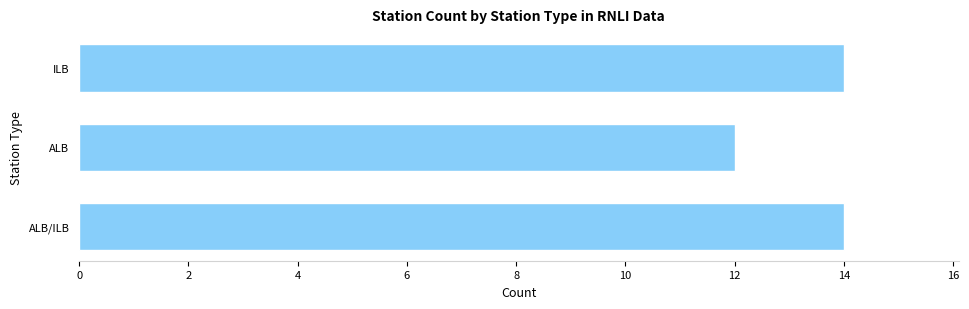

How many values are below 14?

1